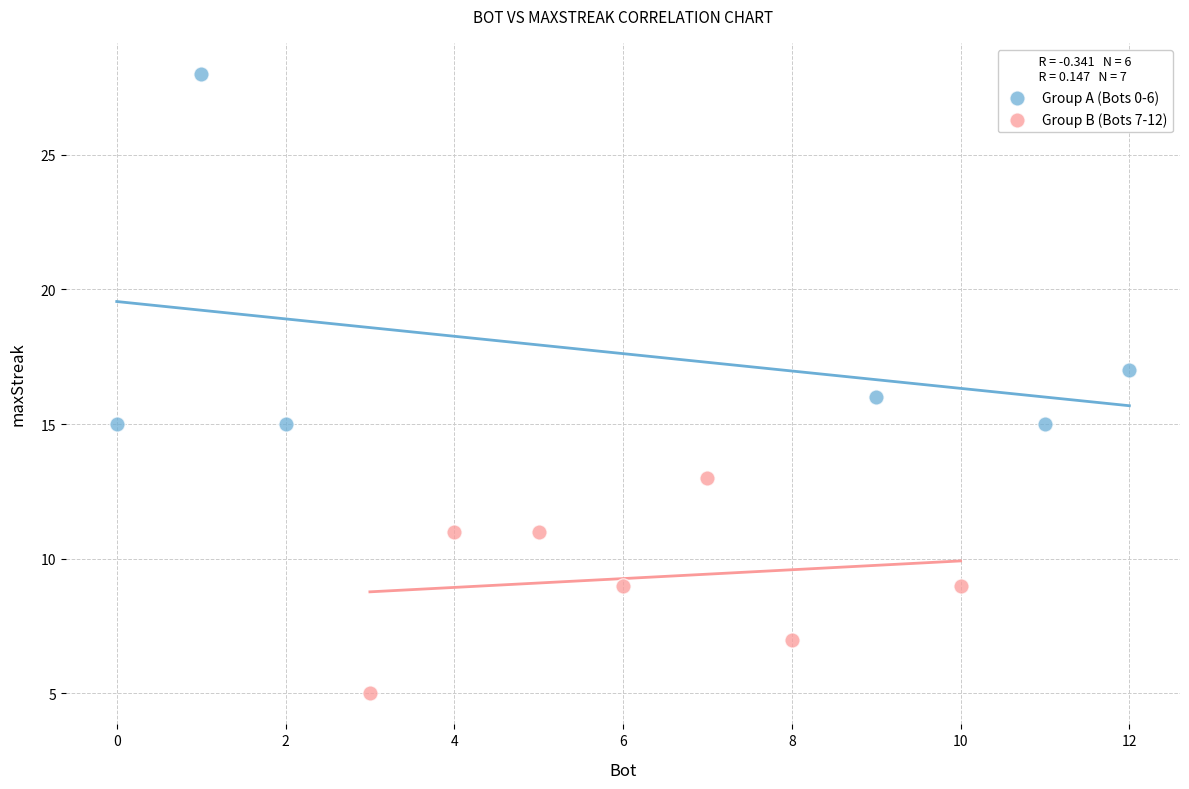

What are all the series names shown in the legend?

Group A (Bots 0-6), Group B (Bots 7-12)